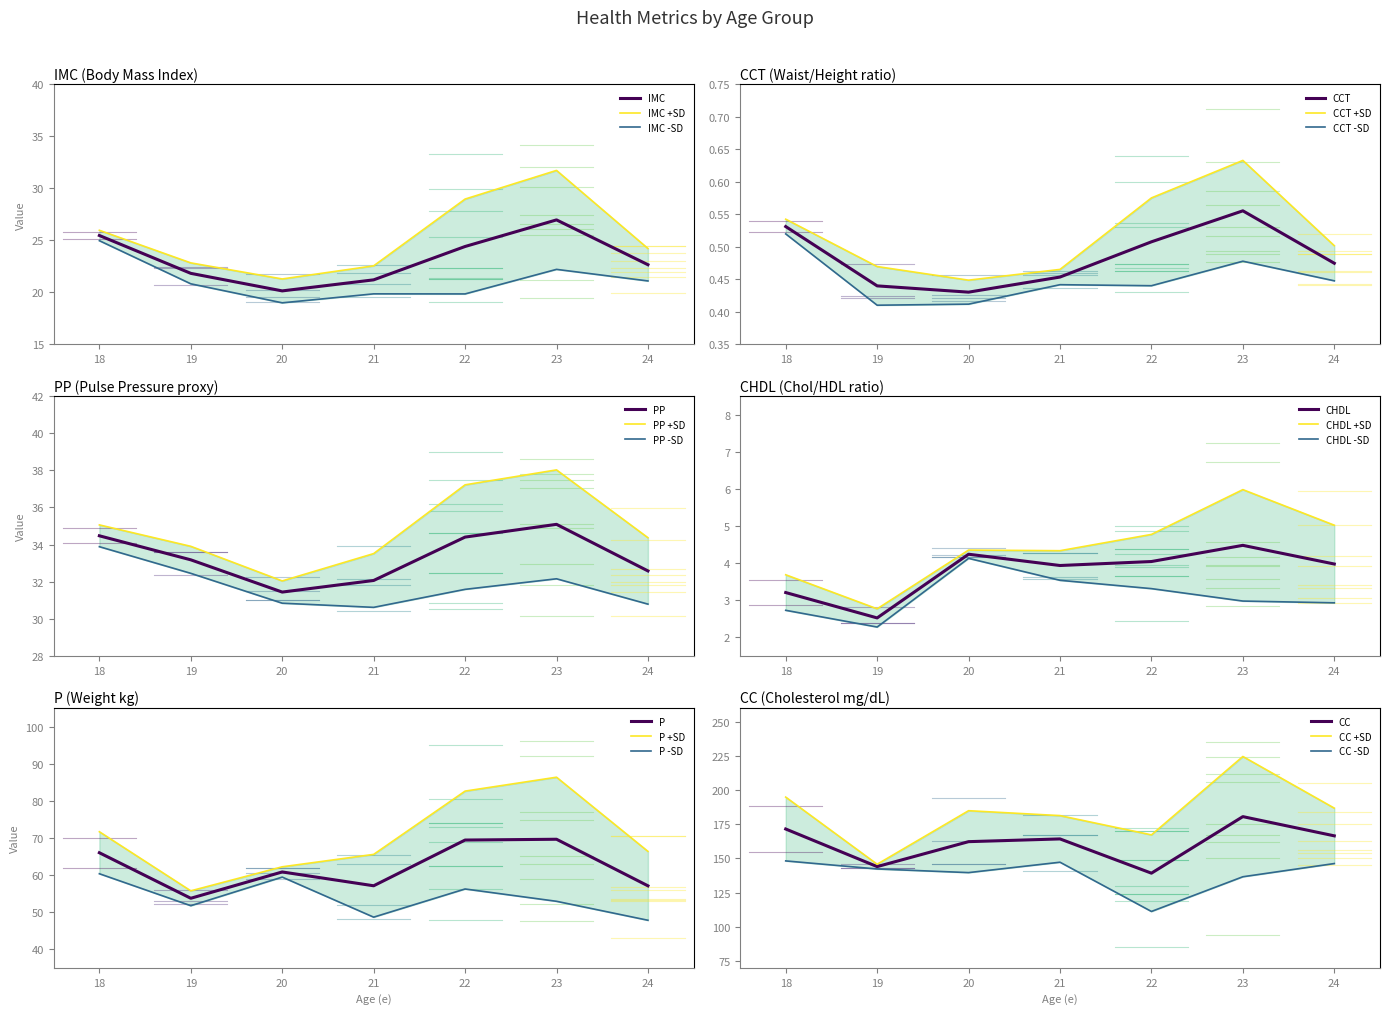

Which category has the highest value in the IMC series?

23